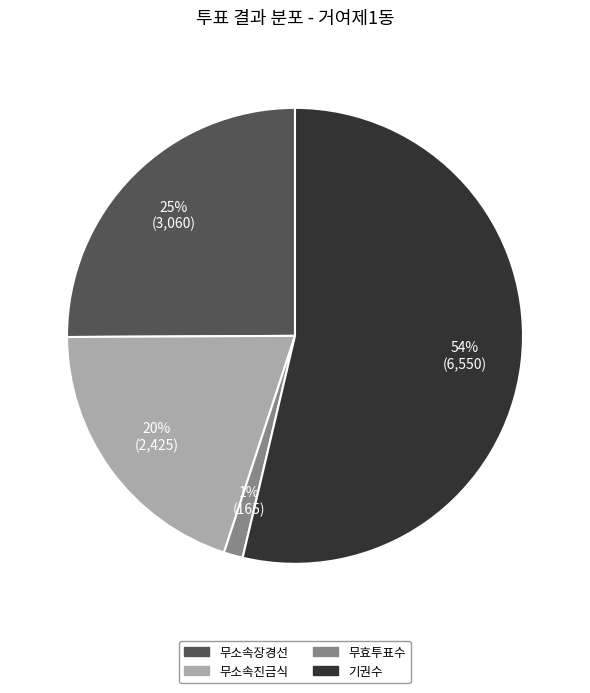

To the nearest percent, what is the average slice percentage?

25%